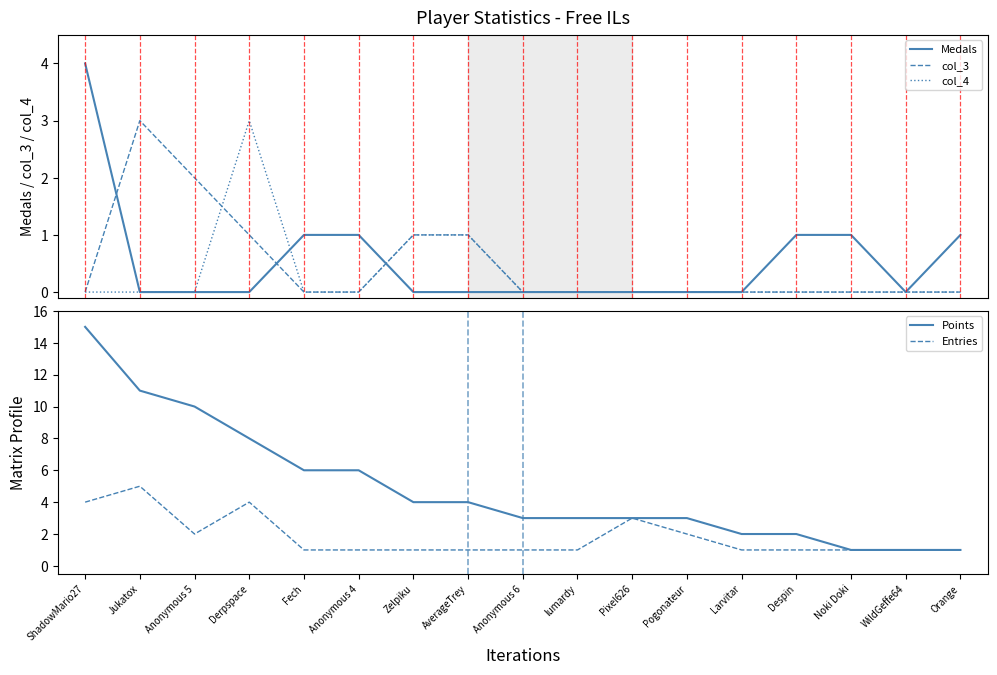

Reading right to left, what are all the values shown in this chart?

Medals: Orange=1	WildGeffe64=0	Noki Doki=1	Despin=1	Larvitar=0	Pogonateur=0	Pixel626=0	lumardy=0	Anonymous 6=0	AverageTrey=0	Zelpiku=0	Anonymous 4=1	Fech=1	Derpspace=0	Anonymous 5=0	Jukatox=0	ShadowMario27=4
col_3: Orange=0	WildGeffe64=0	Noki Doki=0	Despin=0	Larvitar=0	Pogonateur=0	Pixel626=0	lumardy=0	Anonymous 6=0	AverageTrey=1	Zelpiku=1	Anonymous 4=0	Fech=0	Derpspace=1	Anonymous 5=2	Jukatox=3	ShadowMario27=0
col_4: Orange=0	WildGeffe64=0	Noki Doki=0	Despin=0	Larvitar=0	Pogonateur=0	Pixel626=0	lumardy=0	Anonymous 6=0	AverageTrey=1	Zelpiku=1	Anonymous 4=0	Fech=0	Derpspace=3	Anonymous 5=0	Jukatox=0	ShadowMario27=0
Points: Orange=1	WildGeffe64=1	Noki Doki=1	Despin=2	Larvitar=2	Pogonateur=3	Pixel626=3	lumardy=3	Anonymous 6=3	AverageTrey=4	Zelpiku=4	Anonymous 4=6	Fech=6	Derpspace=8	Anonymous 5=10	Jukatox=11	ShadowMario27=15
Entries: Orange=1	WildGeffe64=1	Noki Doki=1	Despin=1	Larvitar=1	Pogonateur=2	Pixel626=3	lumardy=1	Anonymous 6=1	AverageTrey=1	Zelpiku=1	Anonymous 4=1	Fech=1	Derpspace=4	Anonymous 5=2	Jukatox=5	ShadowMario27=4